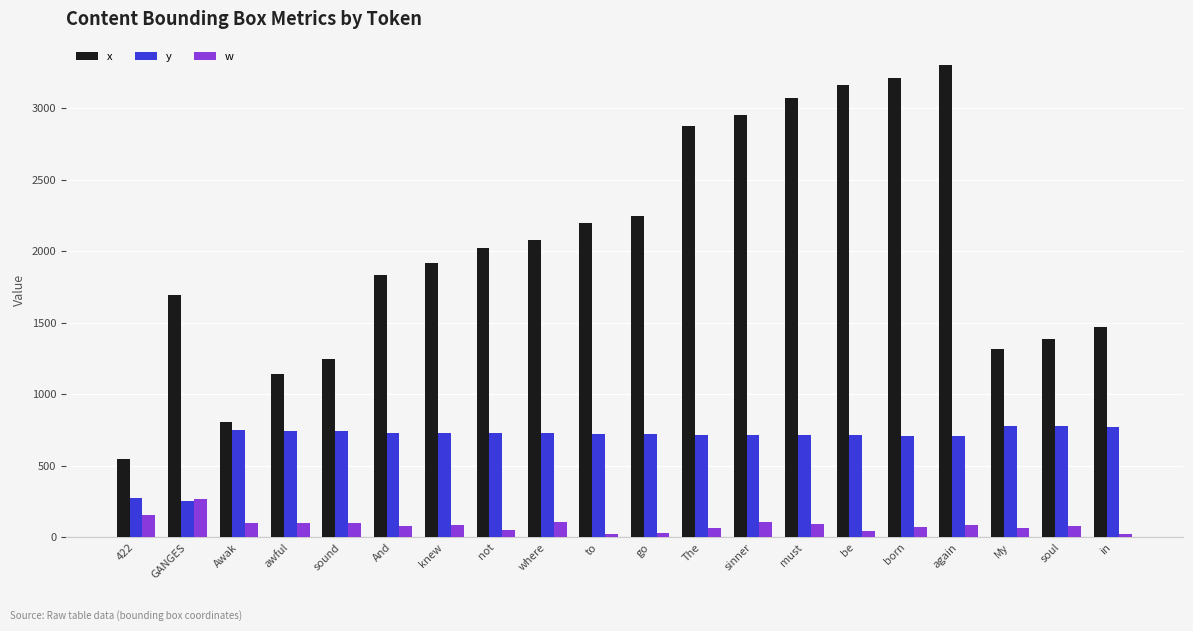

How many bars are there in each group?

3